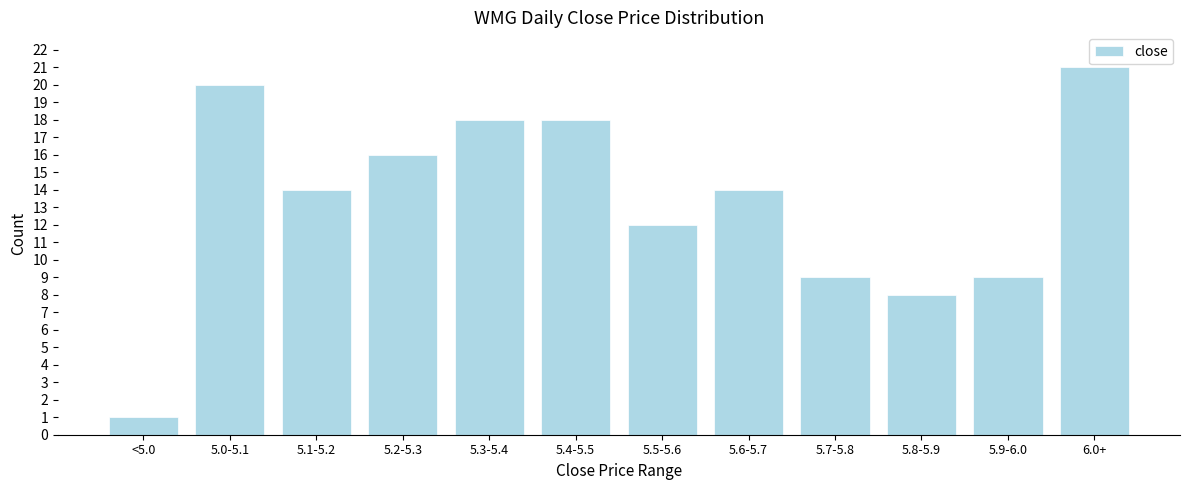

Reading right to left, what are all the values shown in this chart?

21	9	8	9	14	12	18	18	16	14	20	1